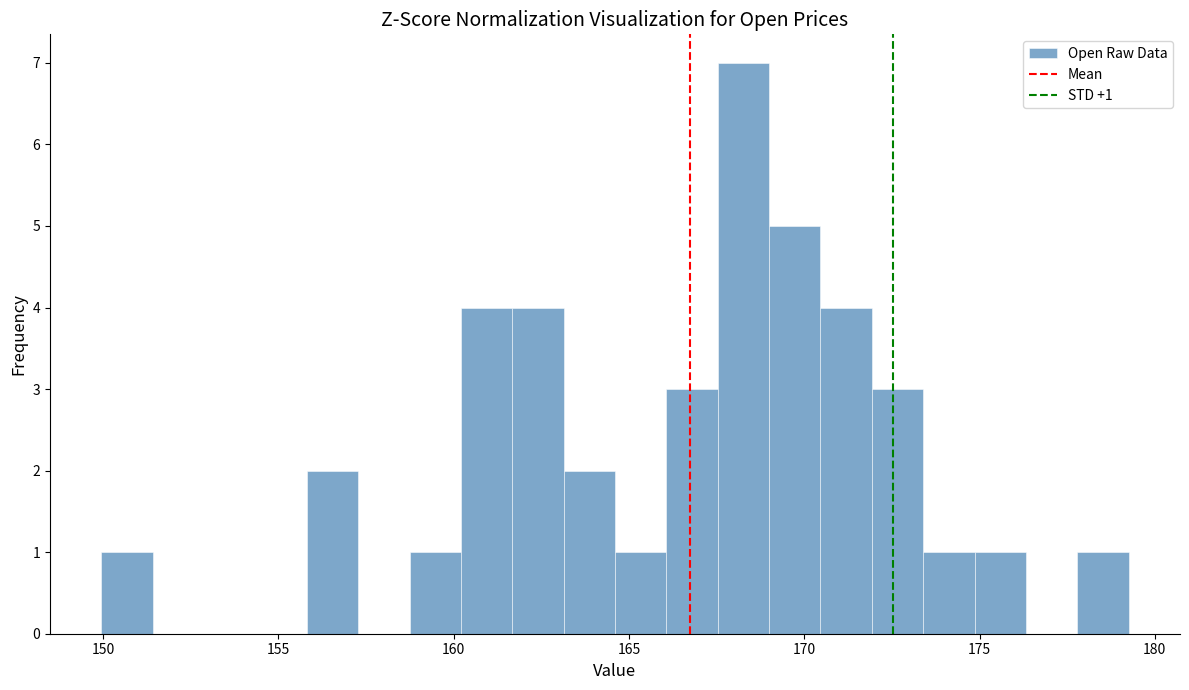

Read against the x-axis, roughly where is the centre of the tallest bar?

168.5